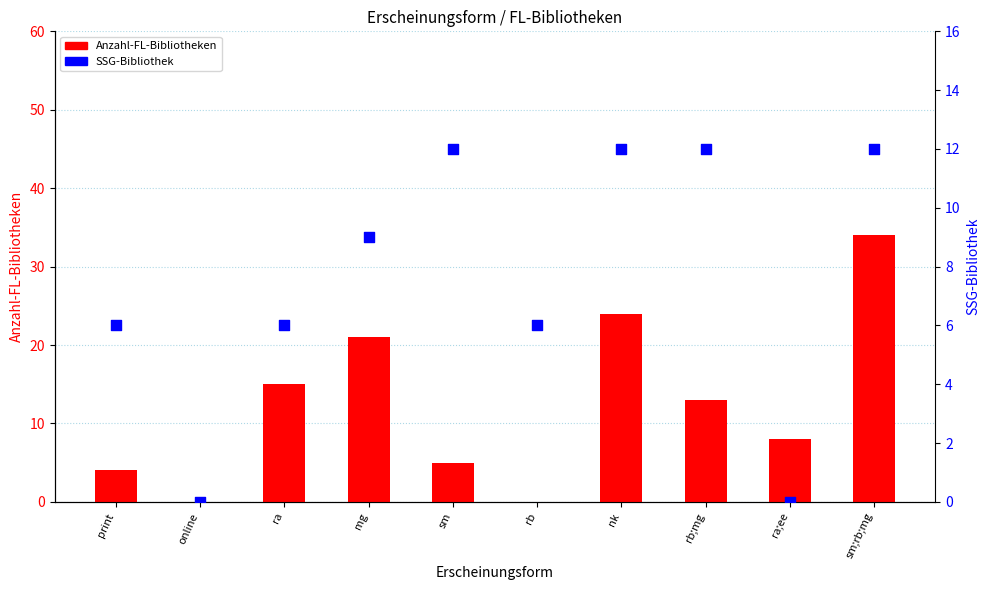

Is the value of SSG-Bibliothek at nk greater than the value of Anzahl-FL-Bibliotheken at sm?

Yes